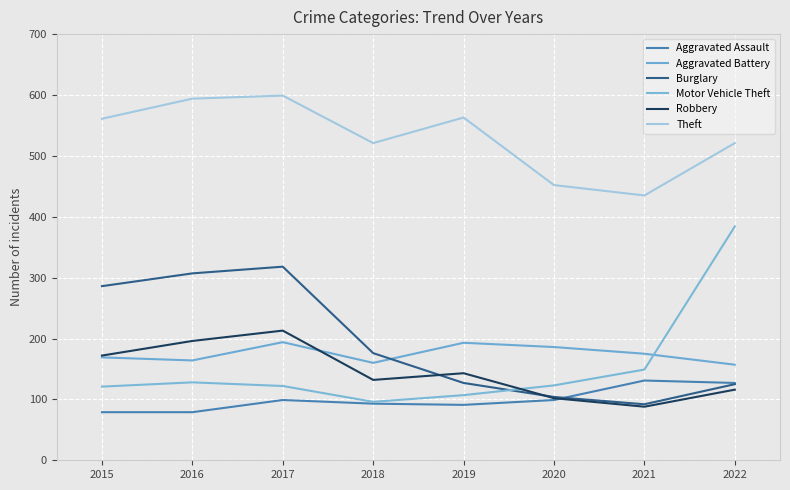

Rank the series by their maximum value, from highest to lowest.

Theft, Motor Vehicle Theft, Burglary, Robbery, Aggravated Battery, Aggravated Assault